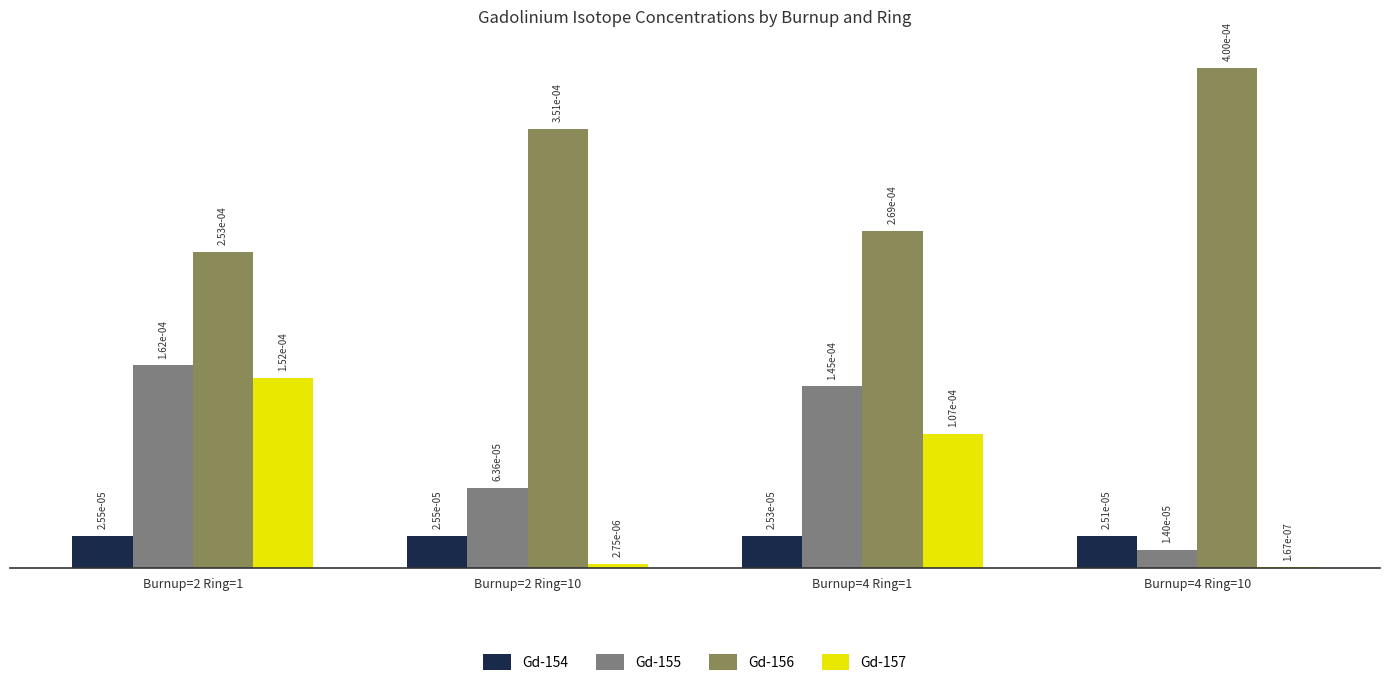

How many Gd-156 values are between 0 and 1?

4